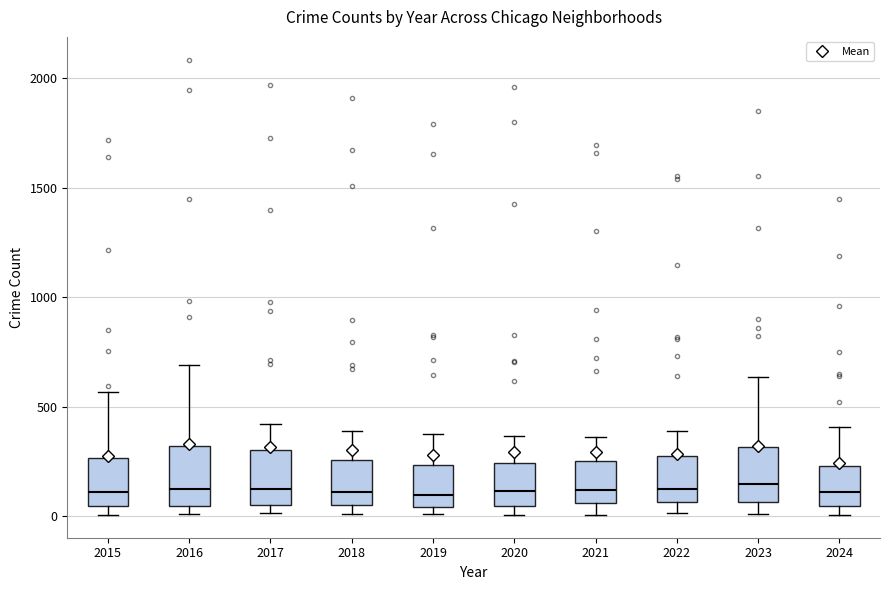

Reading left to right, read every box against the y-axis: the position of its median line, the range the box covers, and the ends of its whiskers. The values are not printed on the chart, so give them approximately, as read against the axis.

2015: median 100, box 50 to 250, whiskers 0 to 550
2016: median 150, box 50 to 300, whiskers 0 to 700
2017: median 100, box 50 to 300, whiskers 0 to 400
2018: median 100, box 50 to 250, whiskers 0 to 400
2019: median 100, box 50 to 250, whiskers 0 to 400
2020: median 100, box 50 to 250, whiskers 0 to 350
2021: median 100, box 50 to 250, whiskers 0 to 350
2022: median 100, box 50 to 250, whiskers 0 to 400
2023: median 150, box 50 to 300, whiskers 0 to 650
2024: median 100, box 50 to 250, whiskers 0 to 400